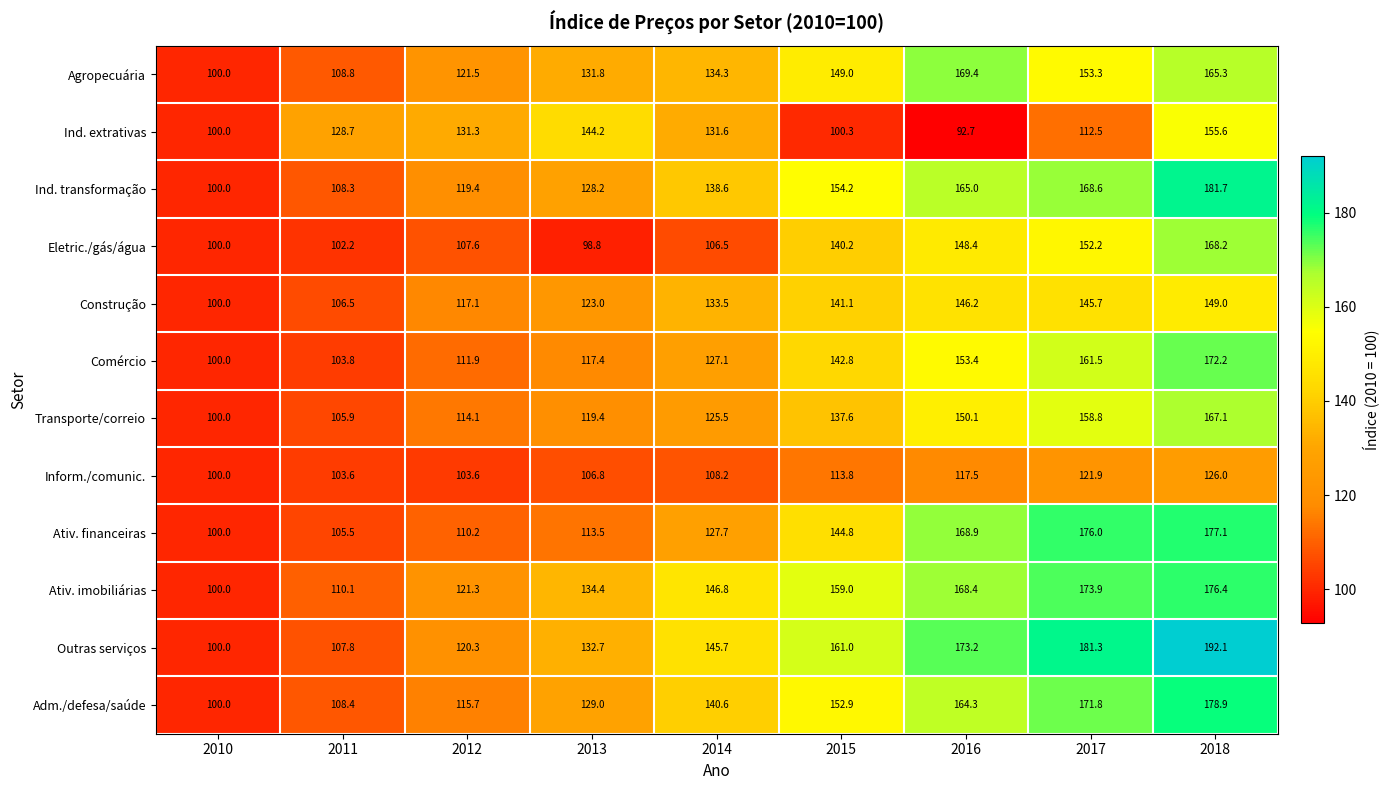

Between 2013 and 2016, which series saw the biggest shift?

Ativ. financeiras